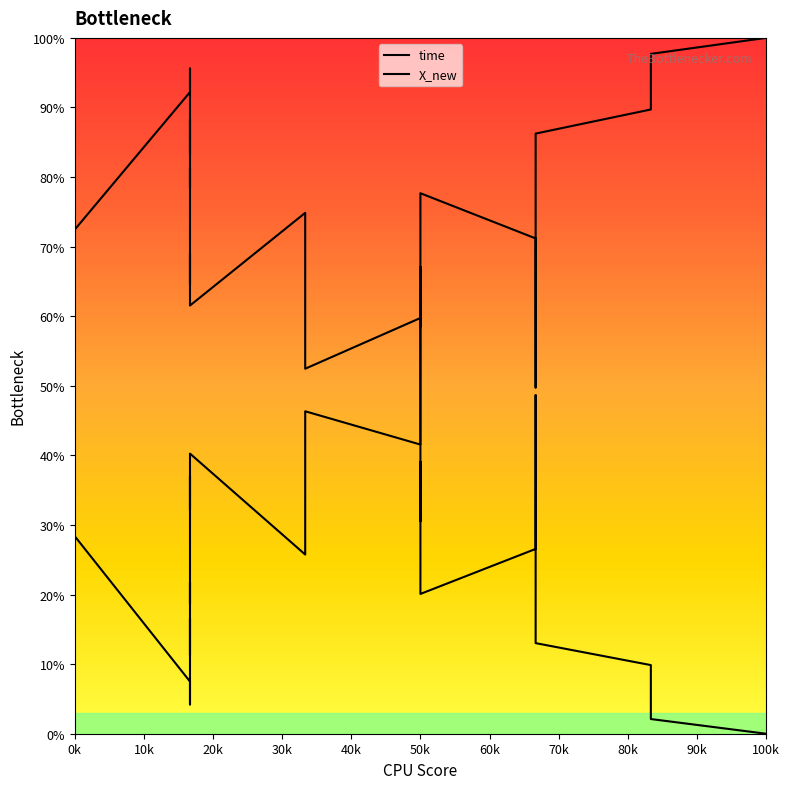

What is the label of the 5th point from the left?

0k